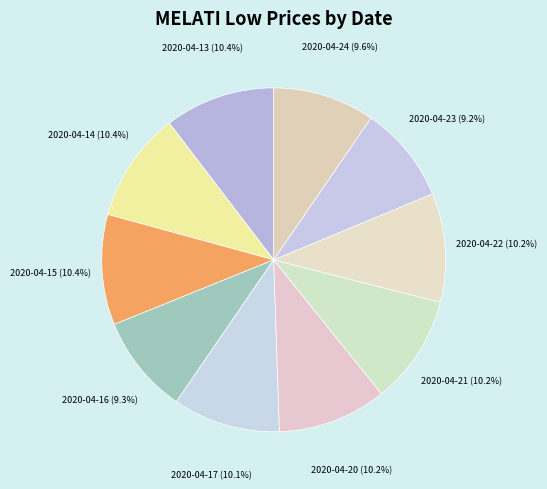

What is the largest slice in the pie chart?

2020-04-13